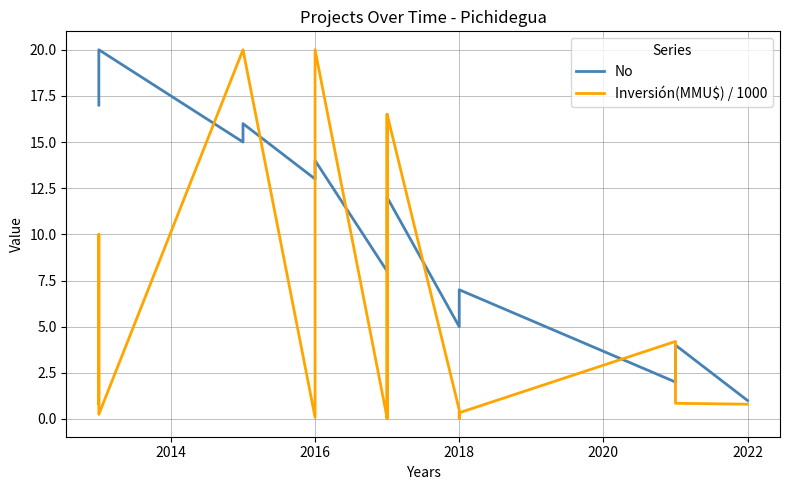

How many interior local peaks does the No series have?

6